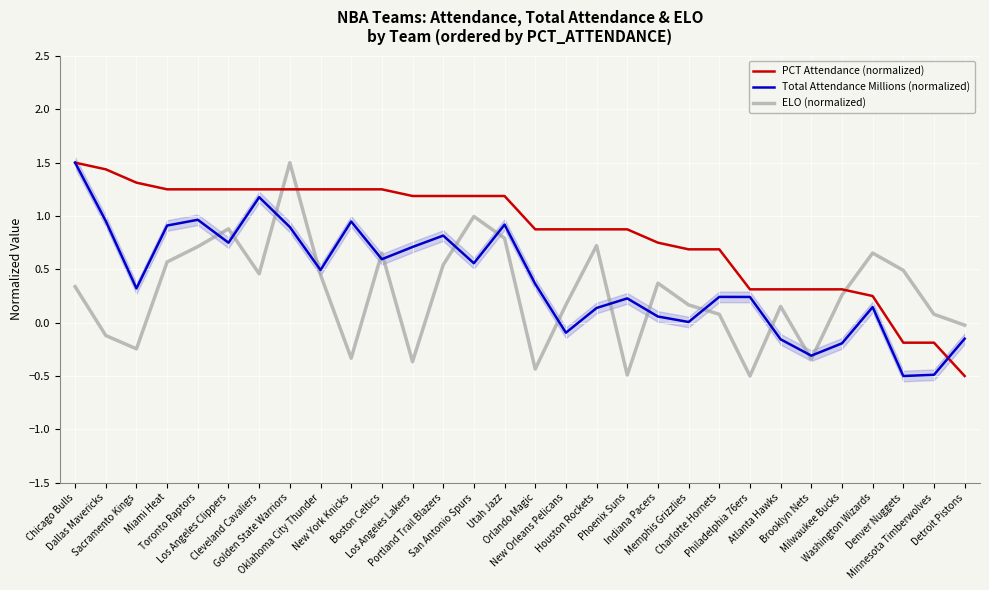

What is the average value of the PCT Attendance (normalized) series?

0.8